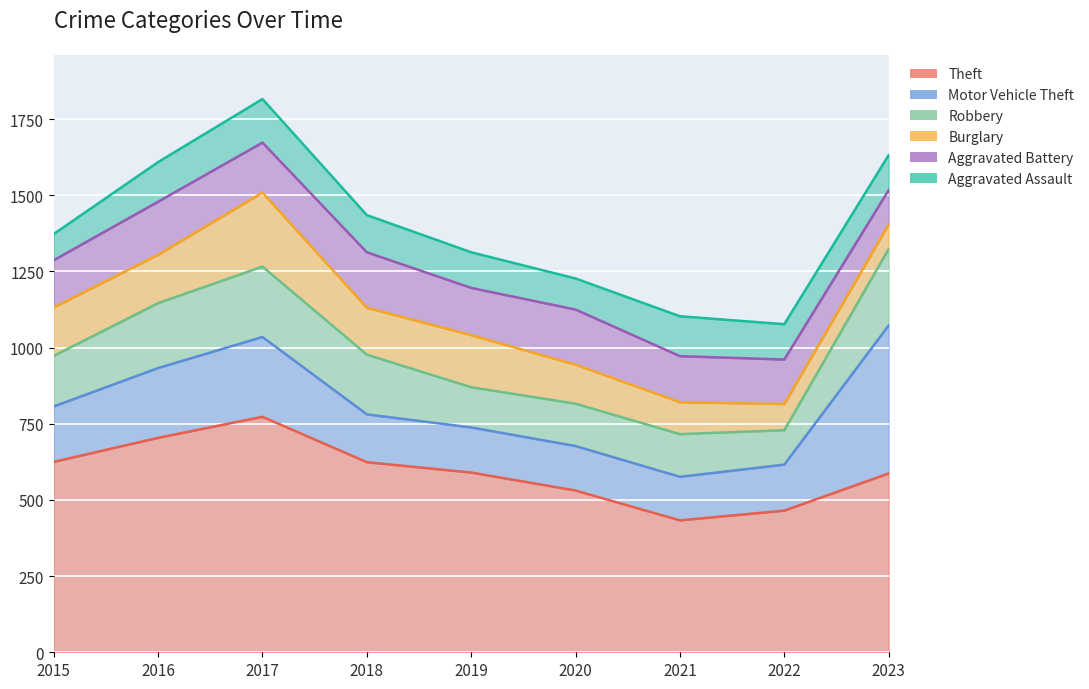

Is it true that Theft equals 1309 at 2017?

False